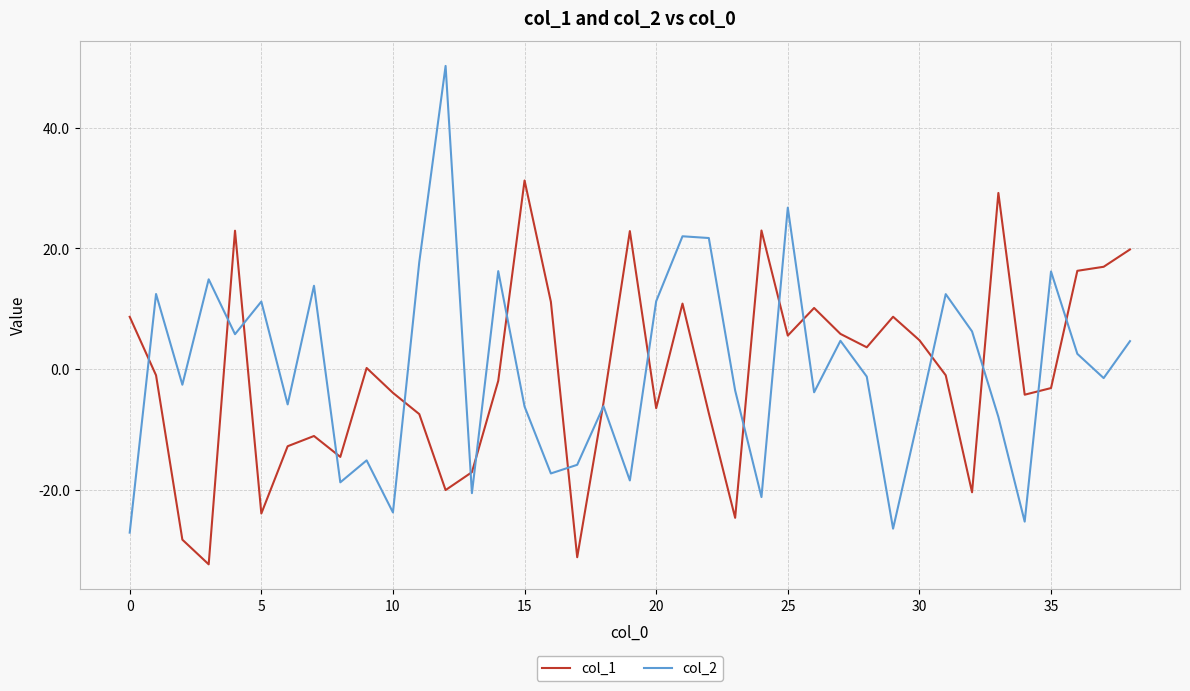

Rank the series by their maximum value, from lowest to highest.

col_1, col_2